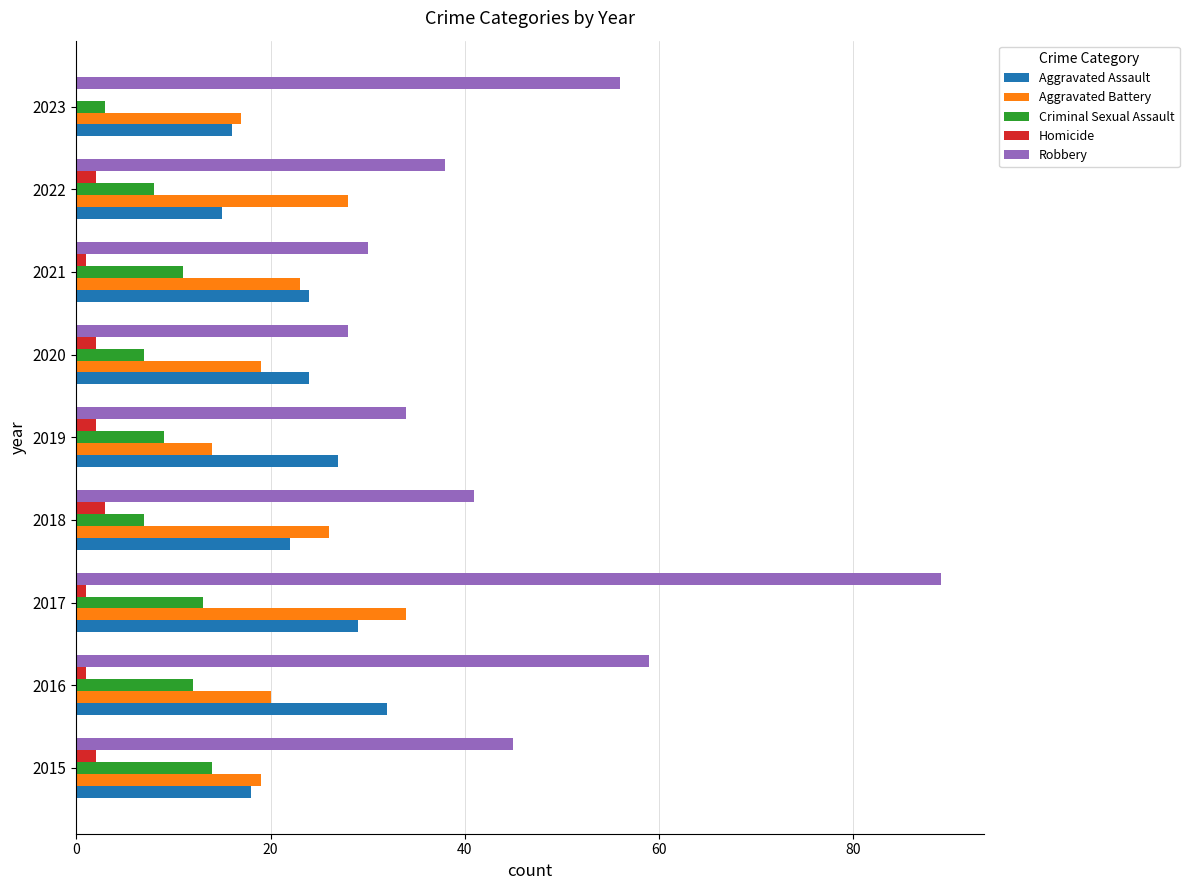

Which series has the largest total across all categories?

Robbery